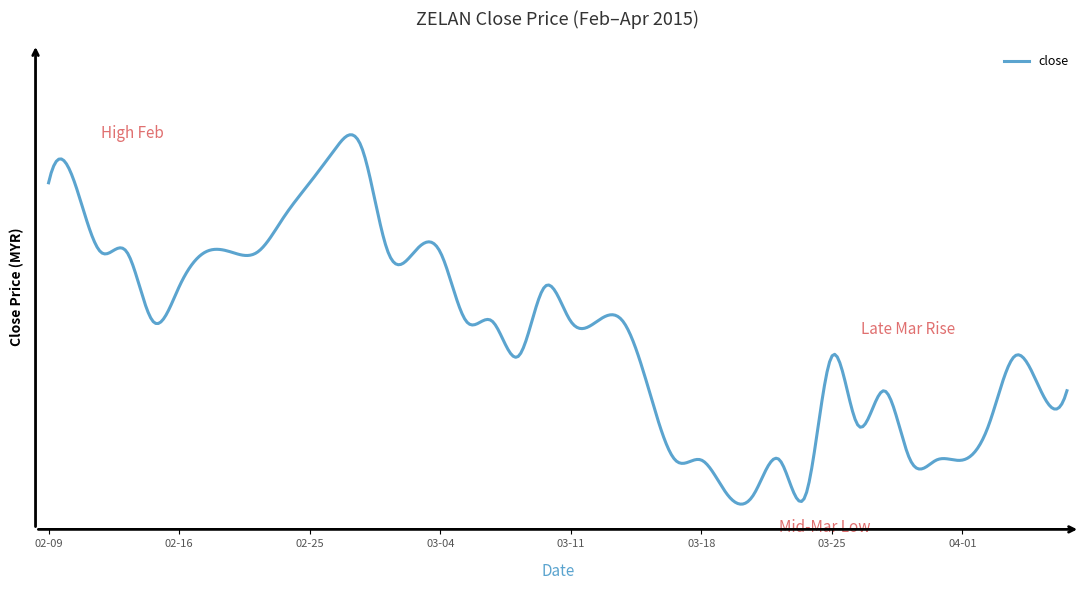

Is this an area chart (filled region under the line)?

No